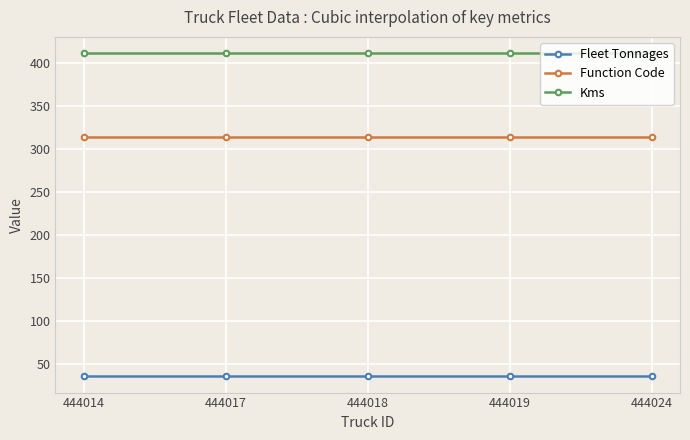

What is the value of the Kms point at the 4th from the left?

412